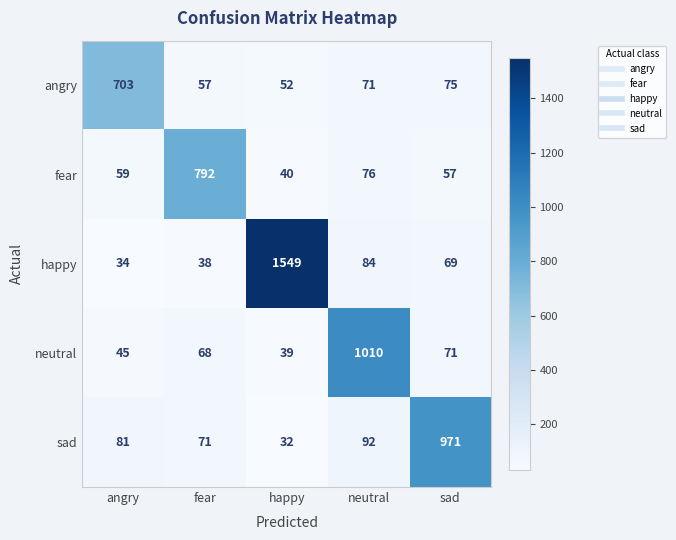

What is the difference between the highest and lowest values at neutral?

939